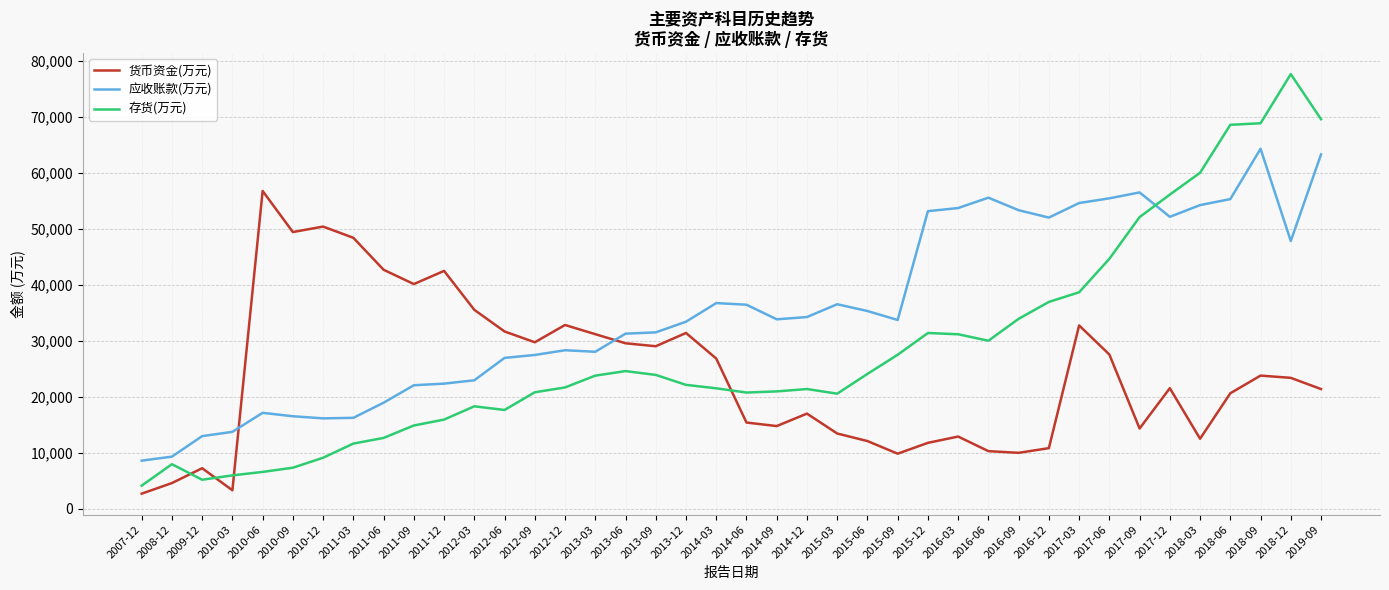

What is the maximum value shown in the chart?

77605